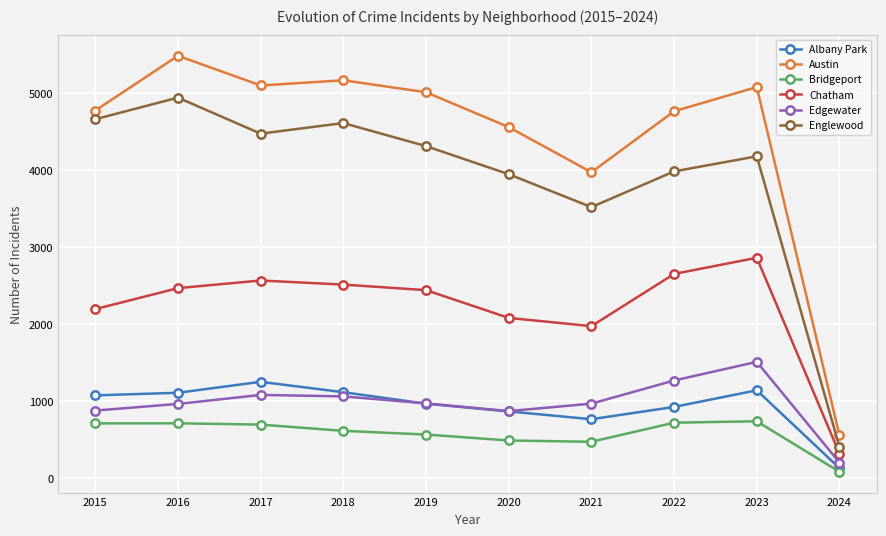

Does the chart display data point markers on the line(s)?

Yes